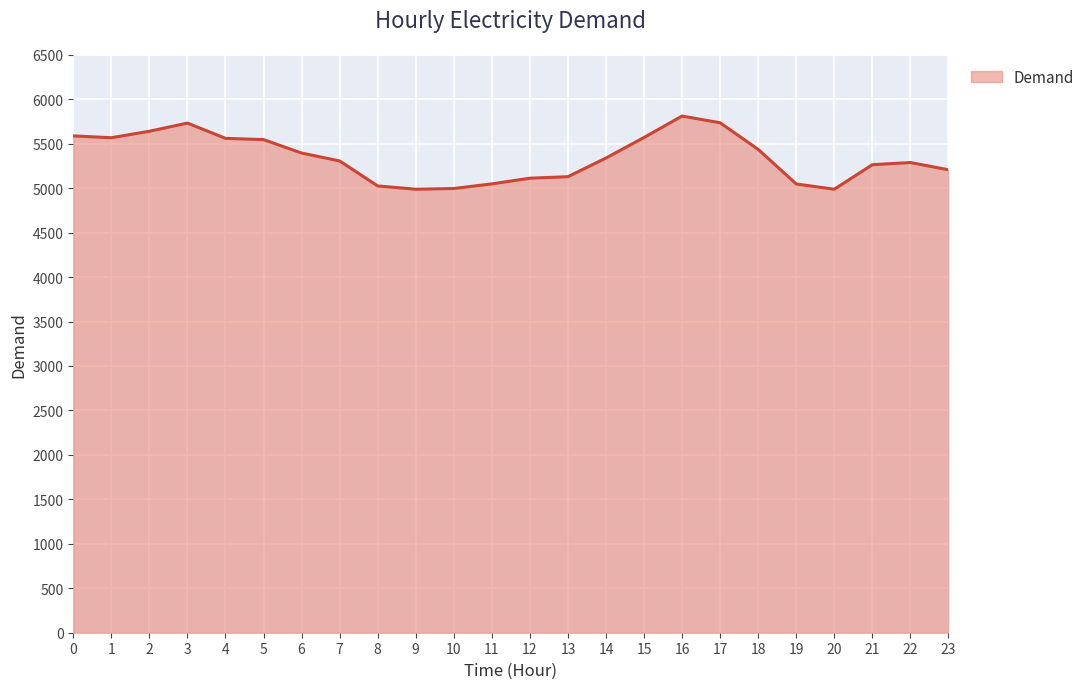

What is the difference between the maximum and minimum values?

823